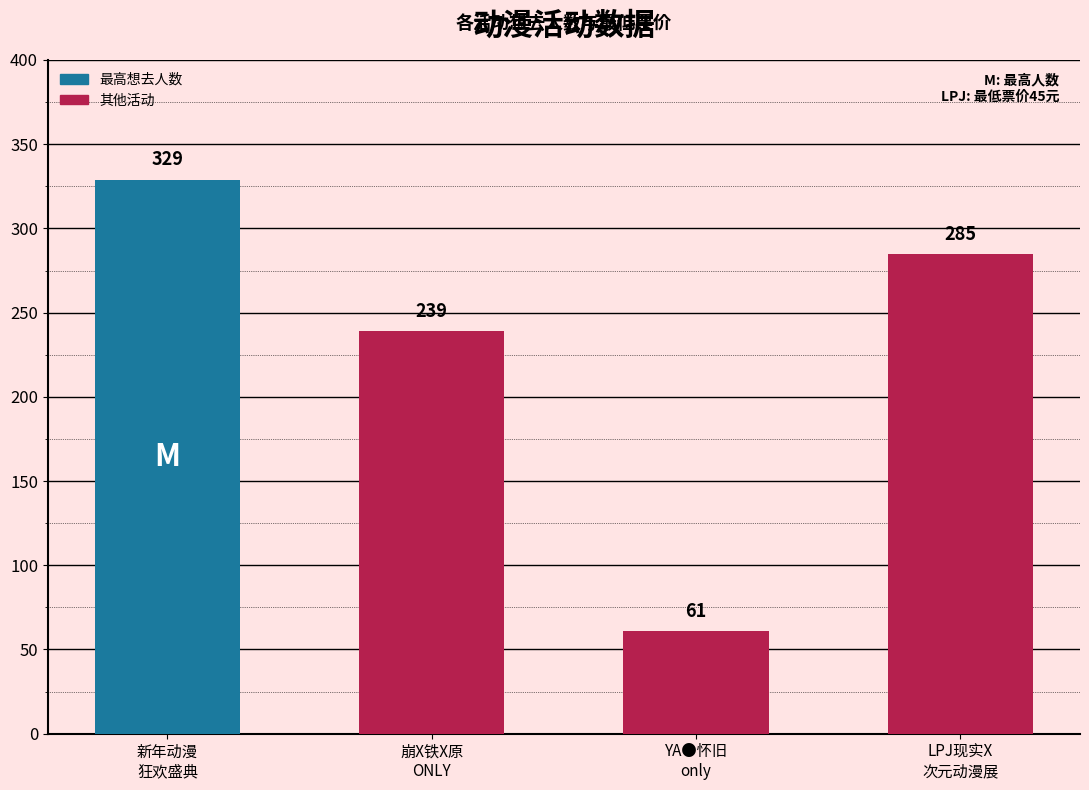

List the labels in order of value, largest first.

新年动漫
狂欢盛典, LPJ现实X
次元动漫展, 崩X铁X原
ONLY, YA●怀旧
only